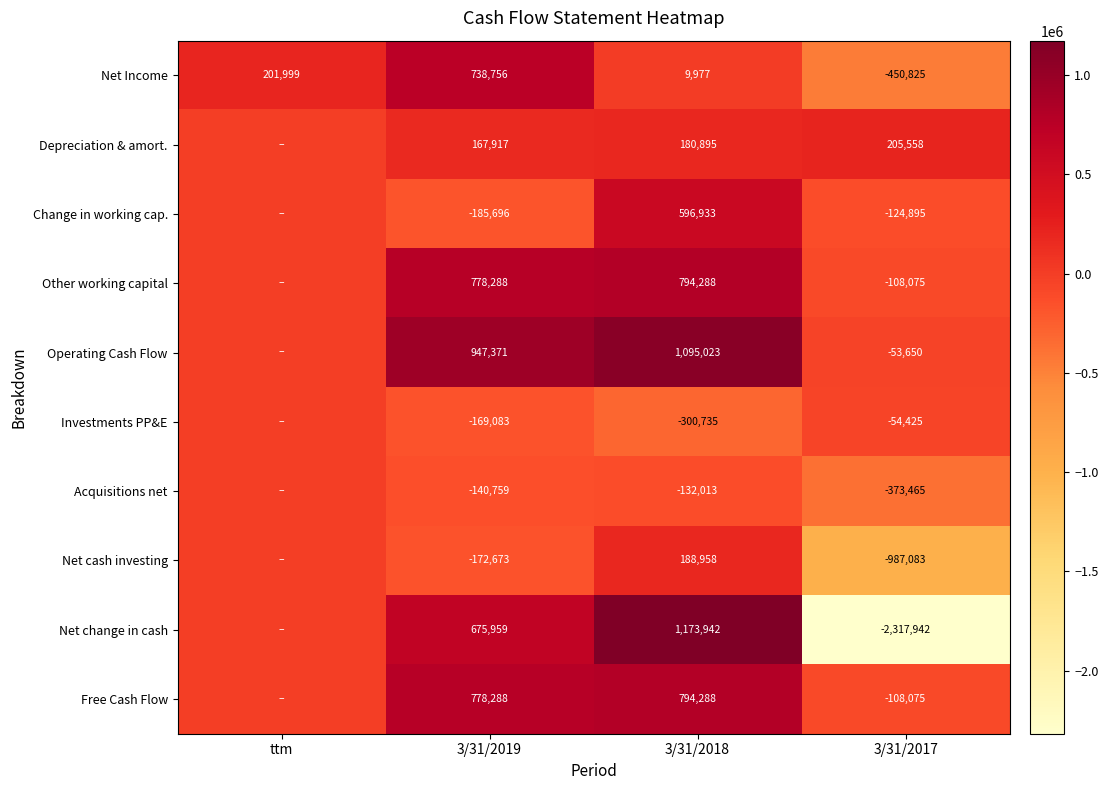

At which label is Net Income closest to 143965?

ttm